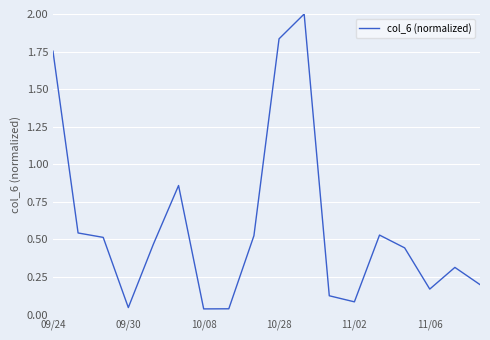

What is the greatest value displayed?

2.0